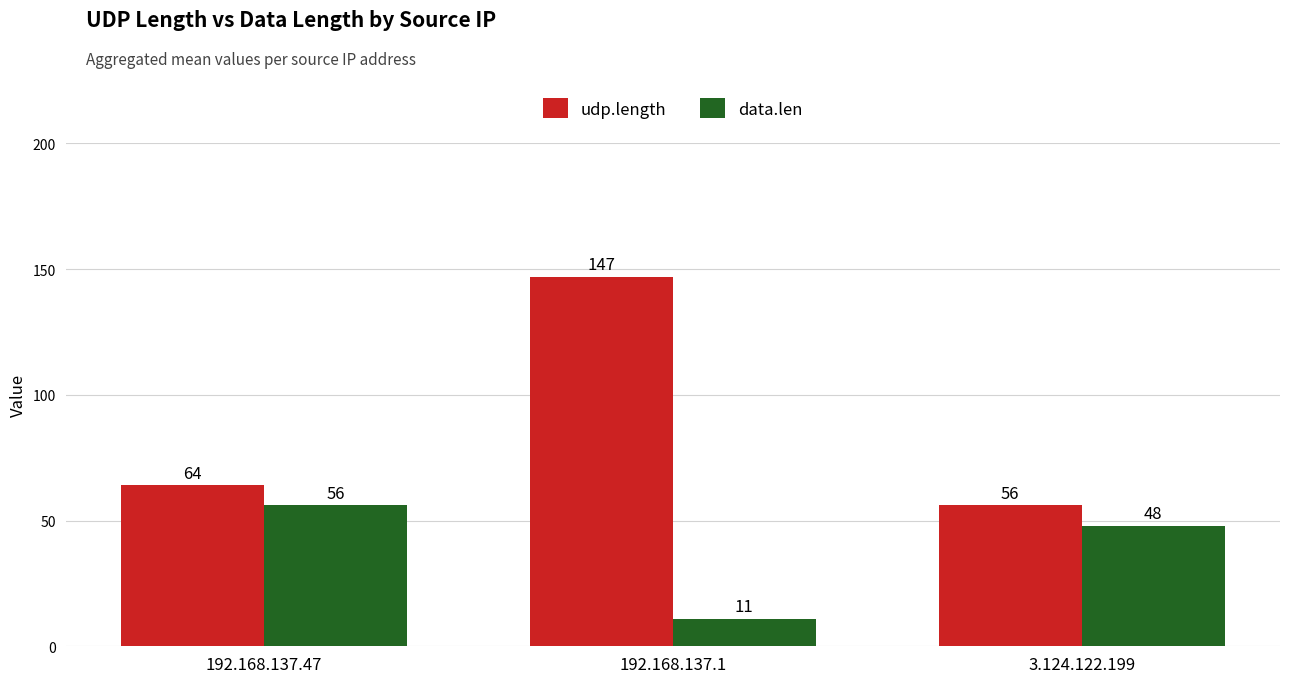

What is the difference between the maximum and minimum values in the udp.length series?

91